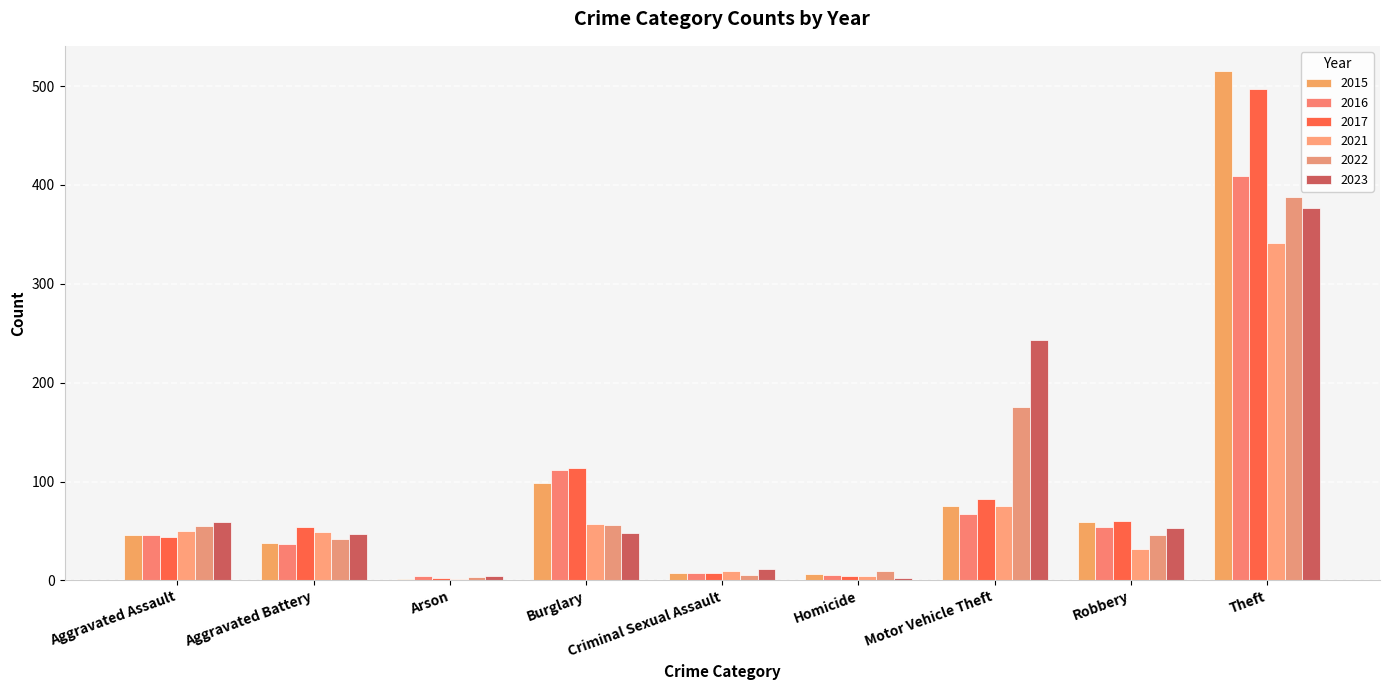

Reading left to right, list all the values displayed in this chart.

2015: 46	38	1	98	7	6	75	59	515
2016: 46	37	4	112	7	5	67	54	409
2017: 44	54	2	114	7	4	82	60	497
2021: 50	49	1	57	9	4	75	32	341
2022: 55	42	3	56	5	9	175	46	388
2023: 59	47	4	48	11	2	243	53	377